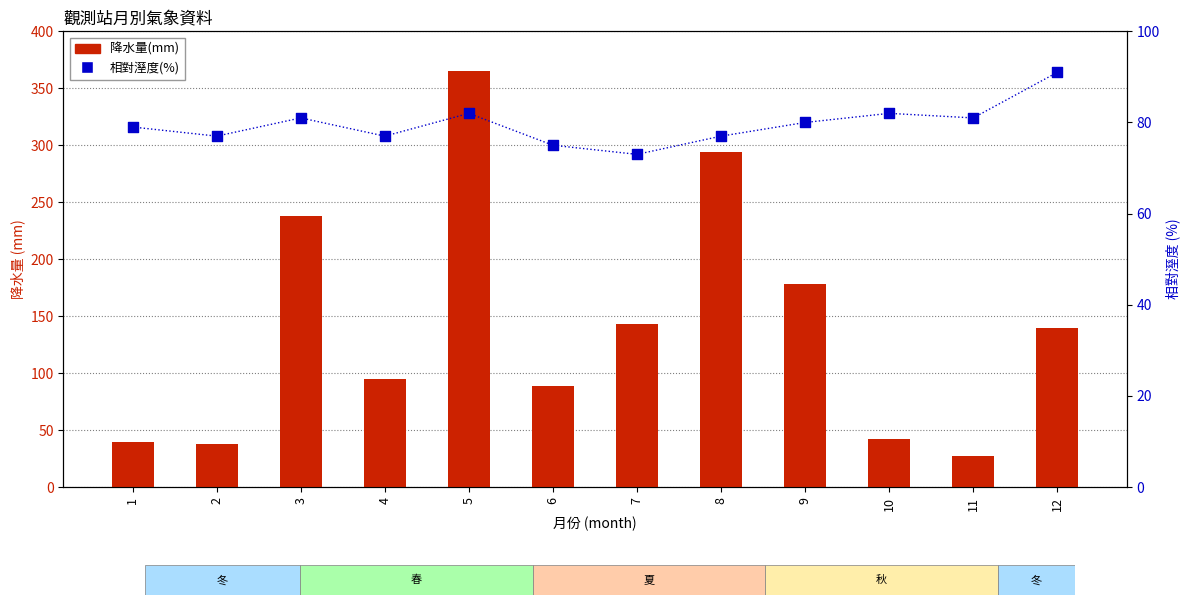

What are all the series names shown in the legend?

降水量(mm), 相對溼度(%)